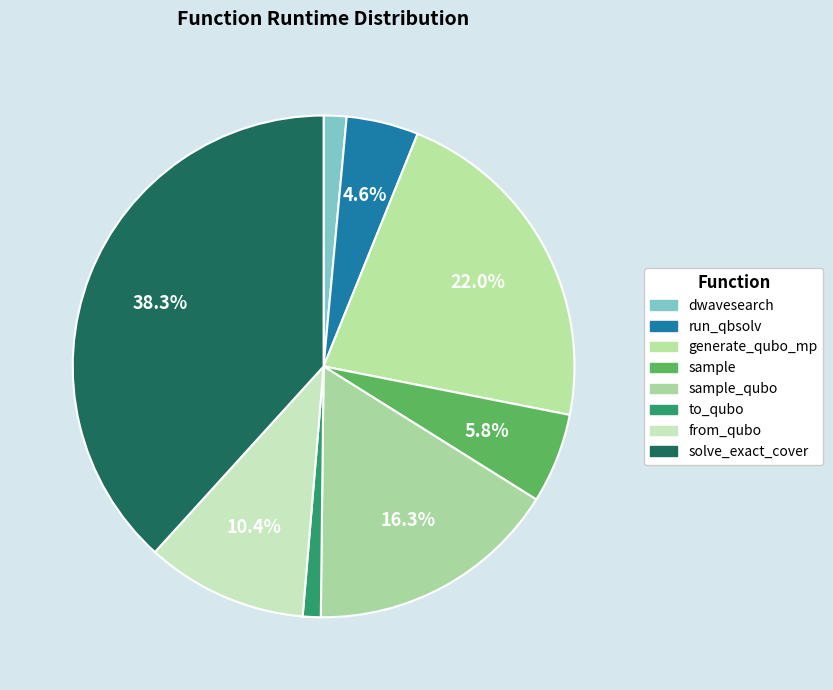

Rank the categories by value from highest to lowest.

solve_exact_cover, generate_qubo_numpy_multi_processing, sample_qubo, from_qubo, sample, dwave_qbsolv.qbsolv_binding.run_qbsolv, dwave_qbsolv.dwavesearch, to_qubo